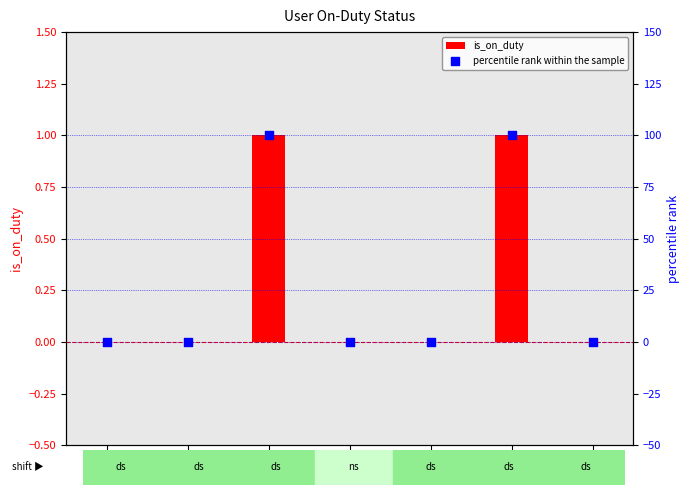

What are all the series names shown in the legend?

is_on_duty, percentile rank within the sample